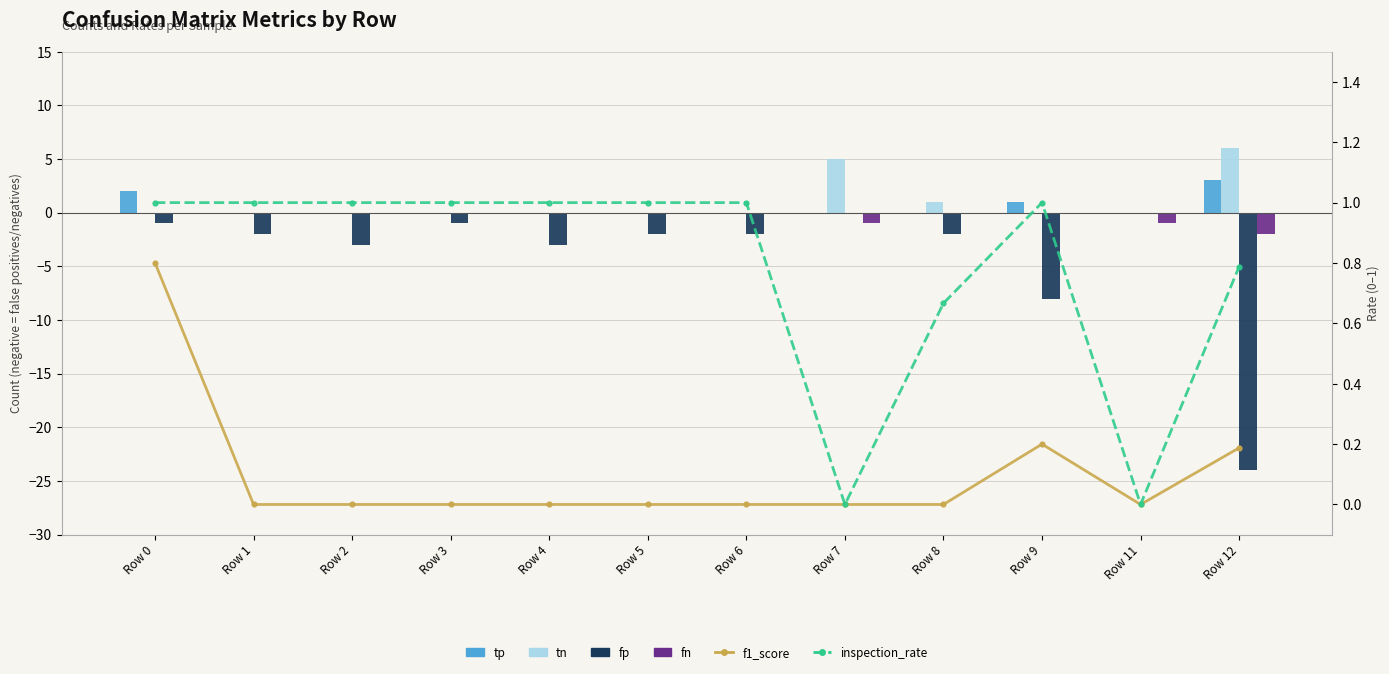

Which series has the widest spread of values?

fp